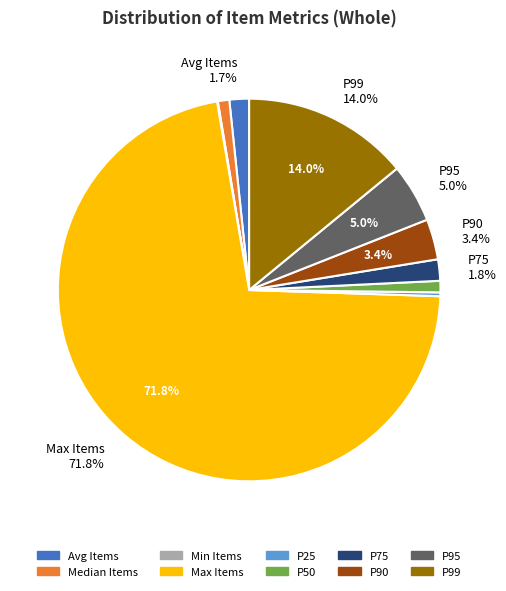

Combined, do P99 and P25 account for over 50%?

No